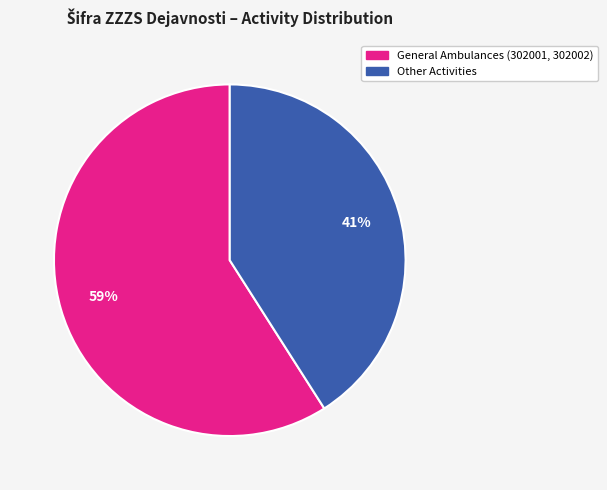

Count the number of slices in the pie.

2